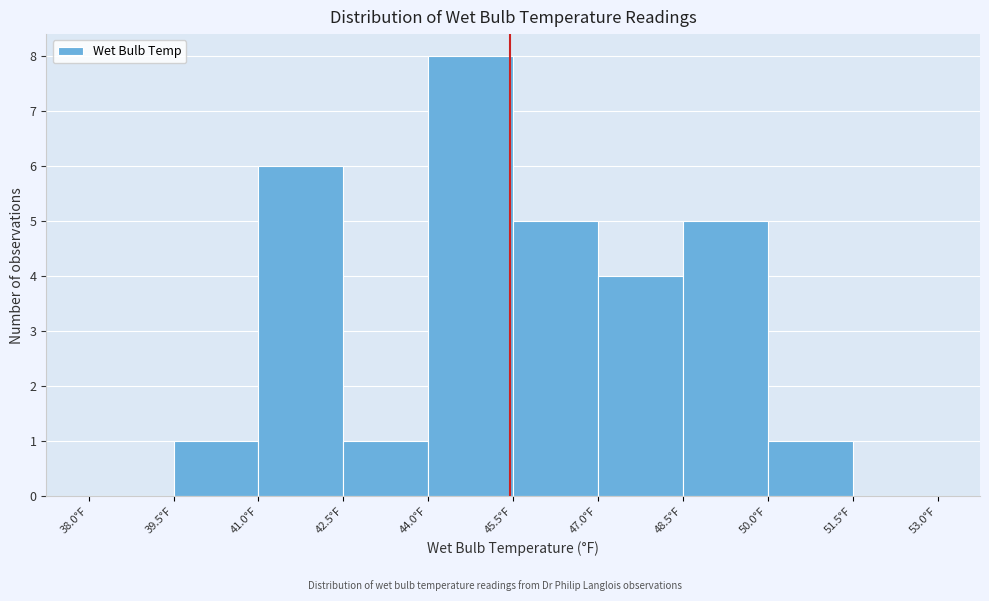

Reading left to right, list every bar in this chart as the range it spans on the x-axis followed by its height. Neither the bar edges nor the heights are printed on the chart, so give them approximately, as read against the axes.

38.0 to 39.5: 0
39.5 to 41.0: 1
41.0 to 42.5: 6
42.5 to 44.0: 1
44.0 to 45.5: 8
45.5 to 47.0: 5
47.0 to 48.5: 4
48.5 to 50.0: 5
50.0 to 51.5: 1
51.5 to 53.0: 0